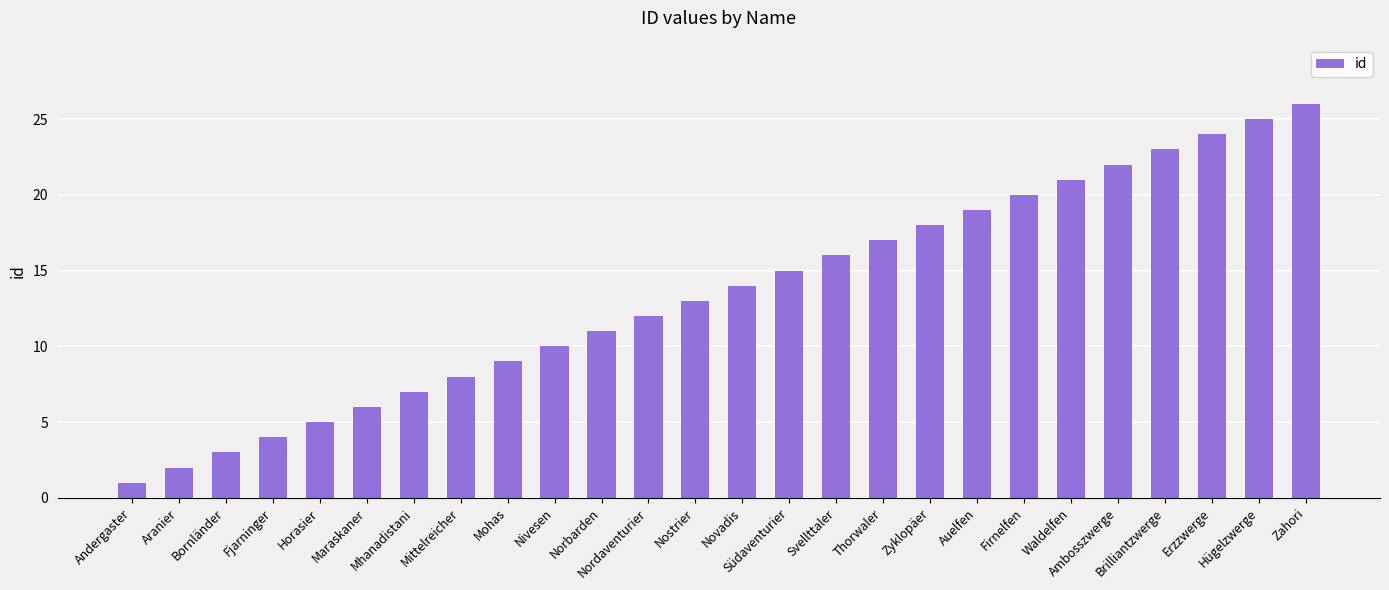

Reading left to right, list all the values displayed in this chart.

Andergaster=1	Aranier=2	Bornländer=3	Fjarninger=4	Horasier=5	Maraskaner=6	Mhanadistani=7	Mittelreicher=8	Mohas=9	Nivesen=10	Norbarden=11	Nordaventurier=12	Nostrier=13	Novadis=14	Südaventurier=15	Svellttaler=16	Thorwaler=17	Zyklopäer=18	Auelfen=19	Firnelfen=20	Waldelfen=21	Ambosszwerge=22	Brilliantzwerge=23	Erzzwerge=24	Hügelzwerge=25	Zahori=26